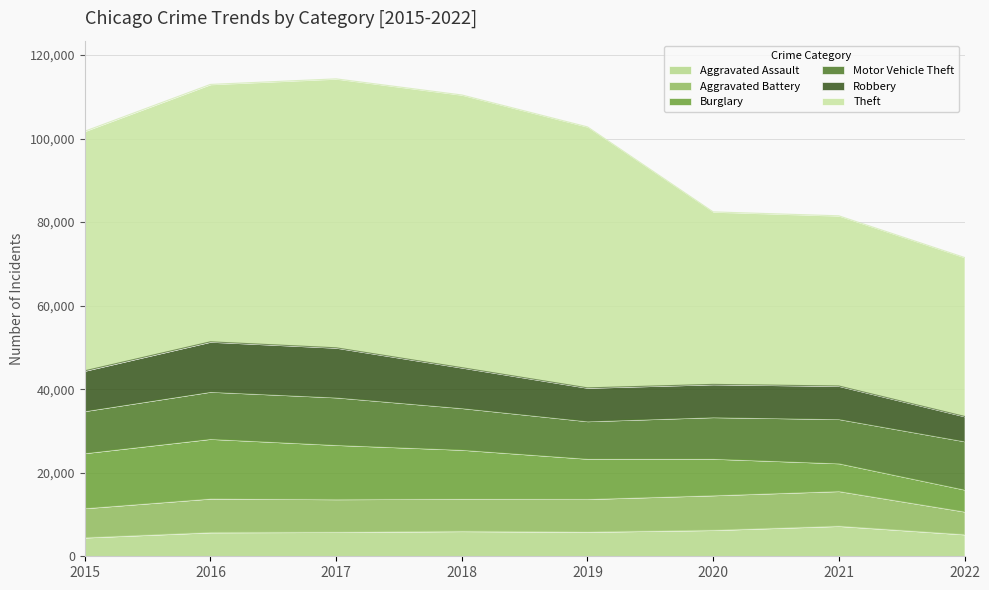

What is the value of the Aggravated Assault point at the 6th from the left?

6263